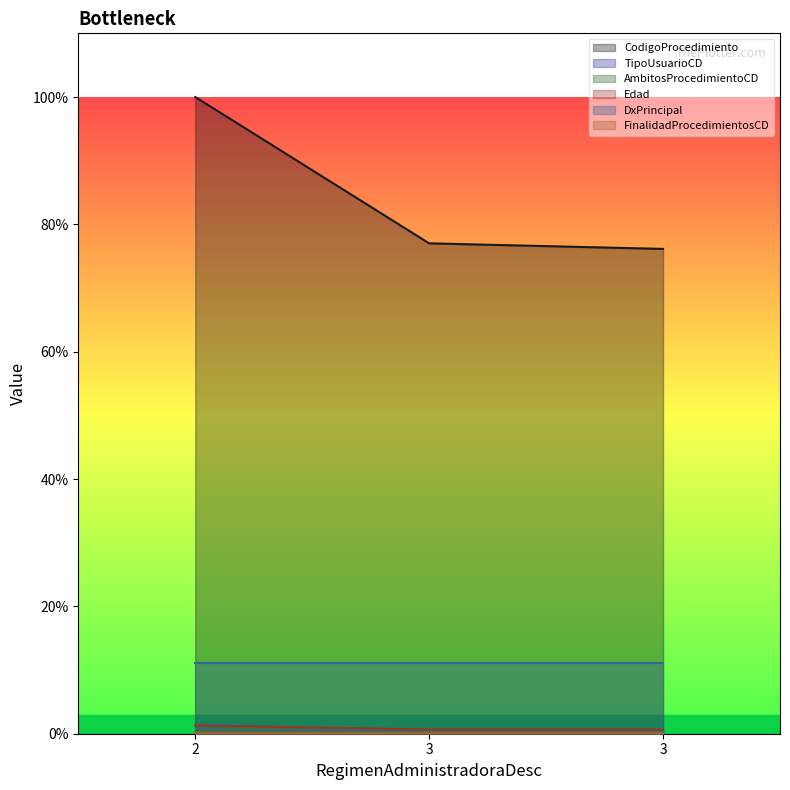

What is the value of the AmbitosProcedimientoCD point at the 3rd from the left?

2